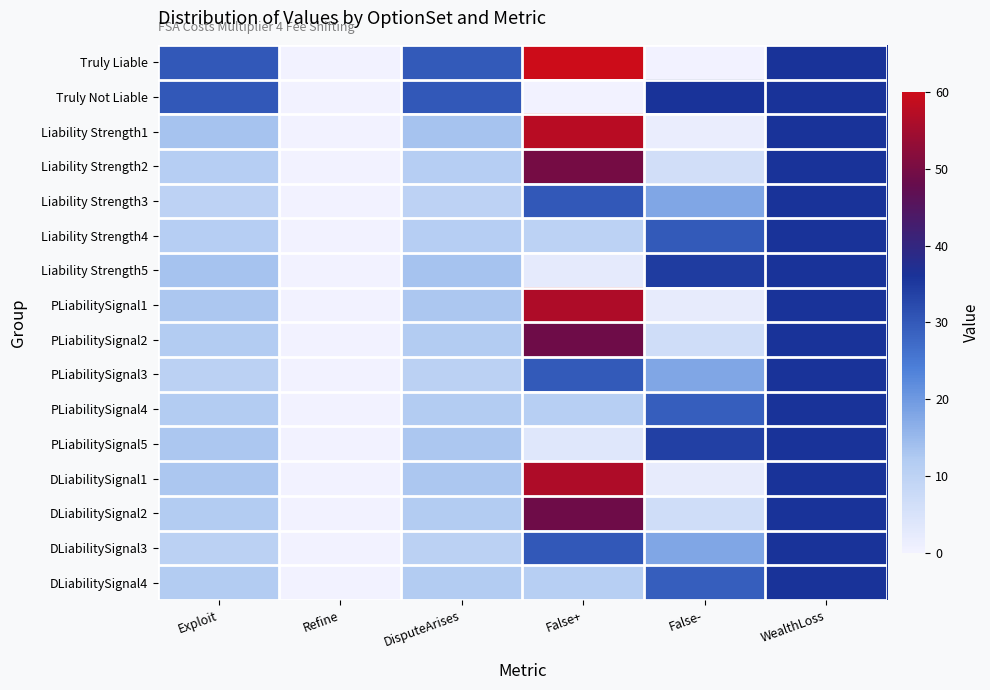

How many distinct data groups are displayed?

16